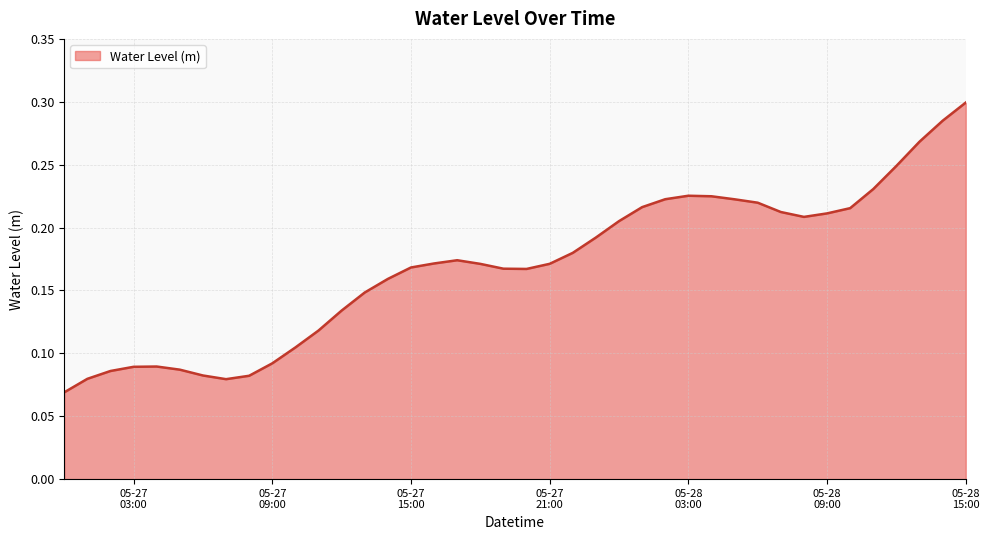

How many interior local valleys (lower than both neighbors) does the data have?

3